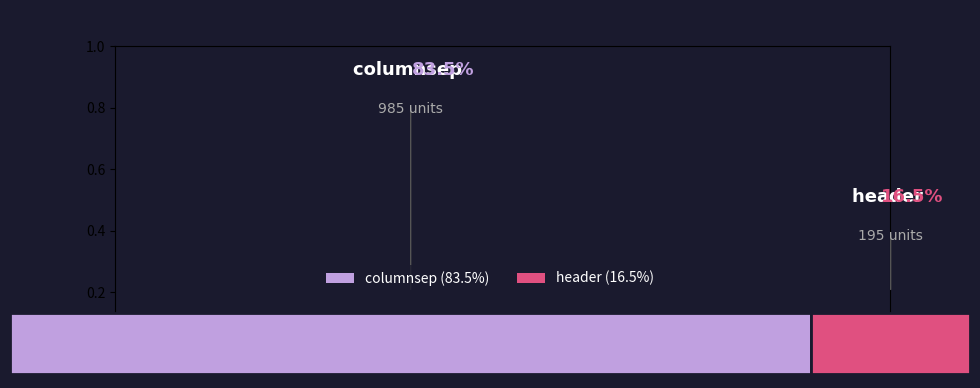

Count the number of slices in the pie.

2